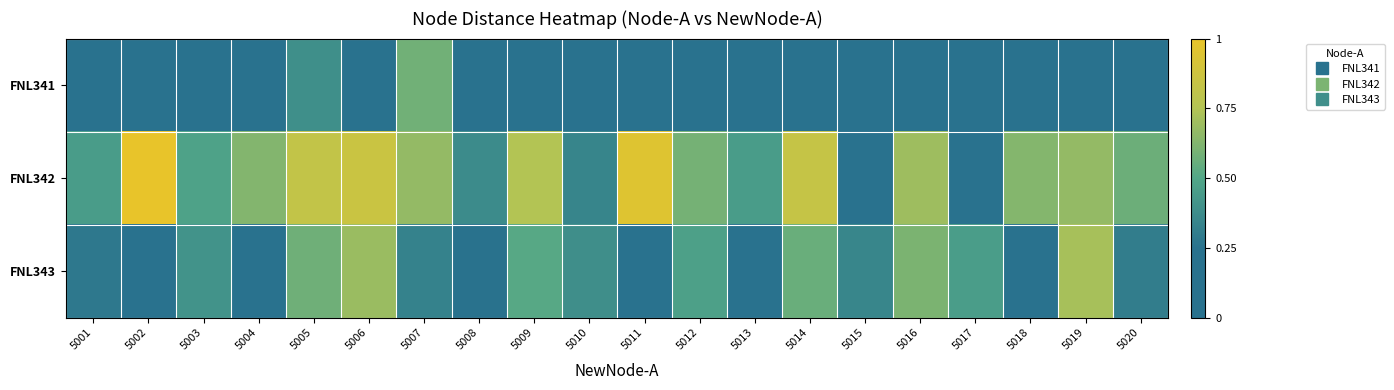

Which category has the lowest value across all series?

5004